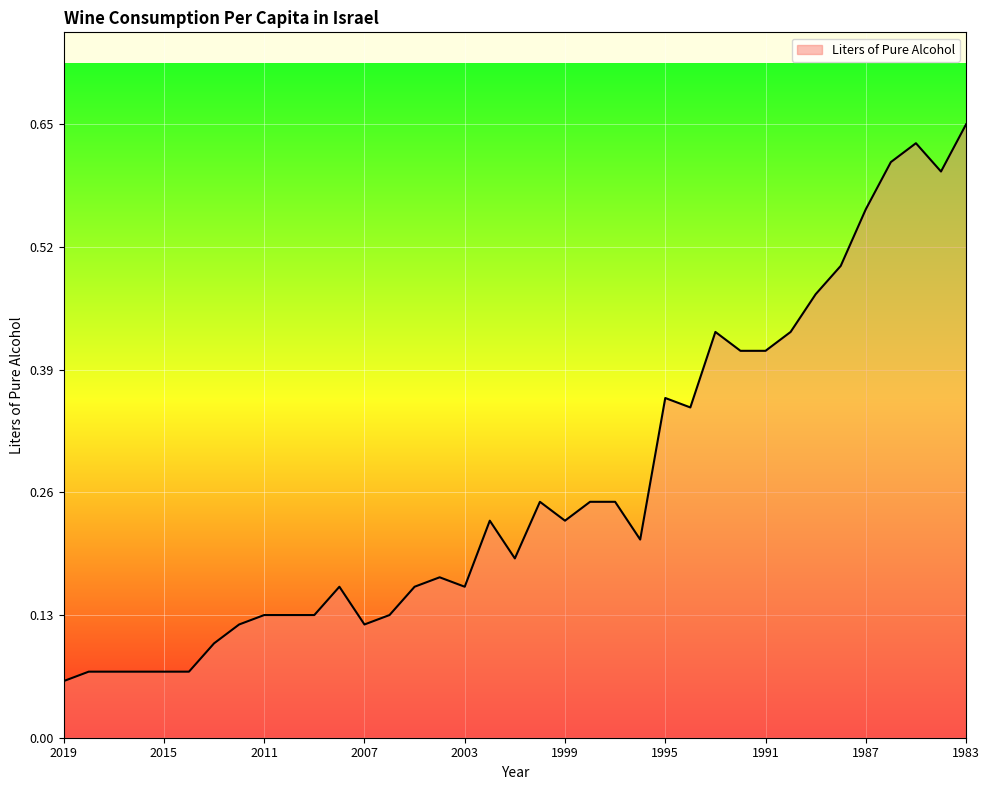

At which category does the chart reach its minimum across all series?

2019